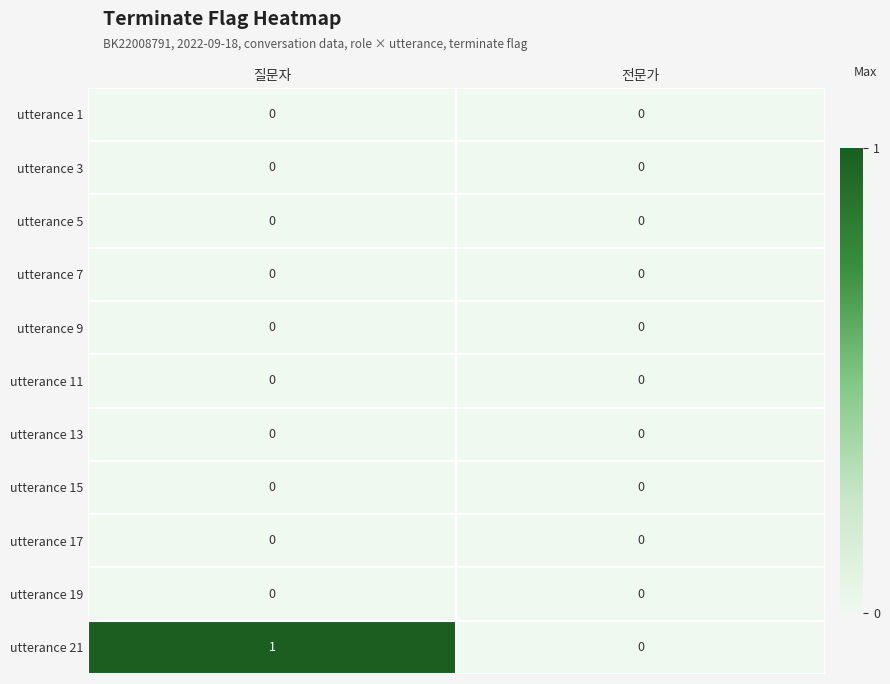

At which category does the chart reach its peak across all series?

질문자